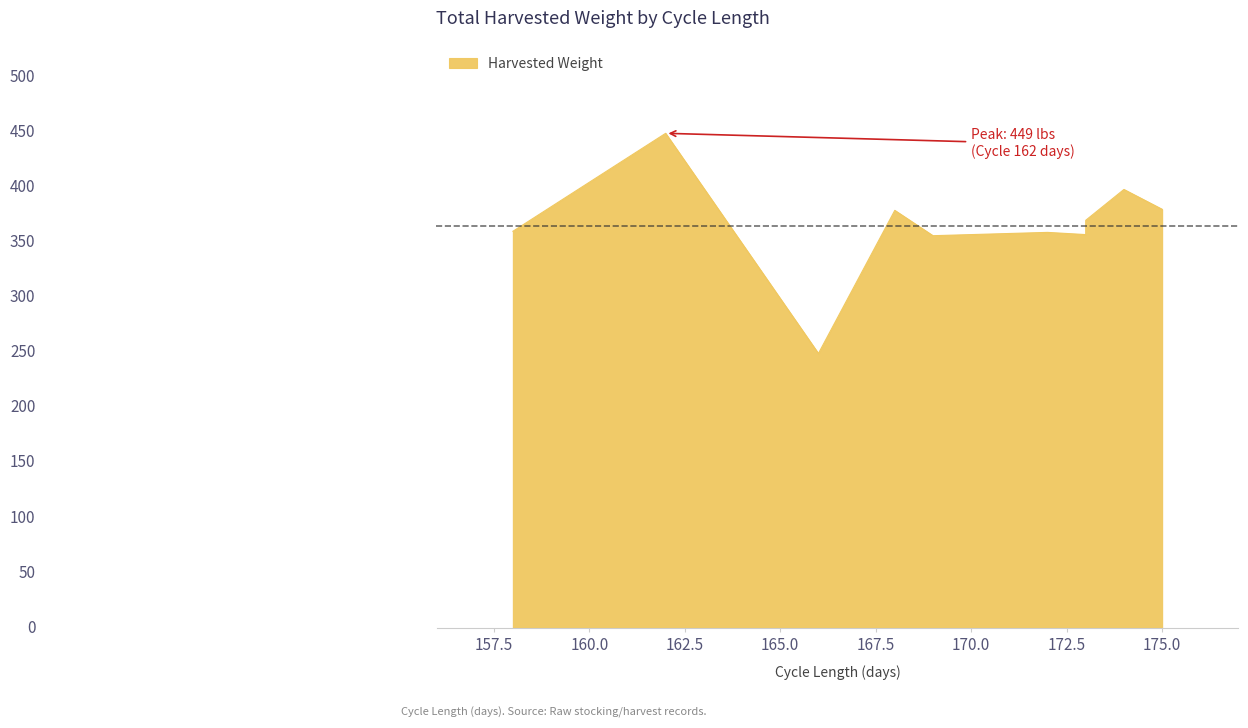

What is the difference between the values at 172 and 168?

20